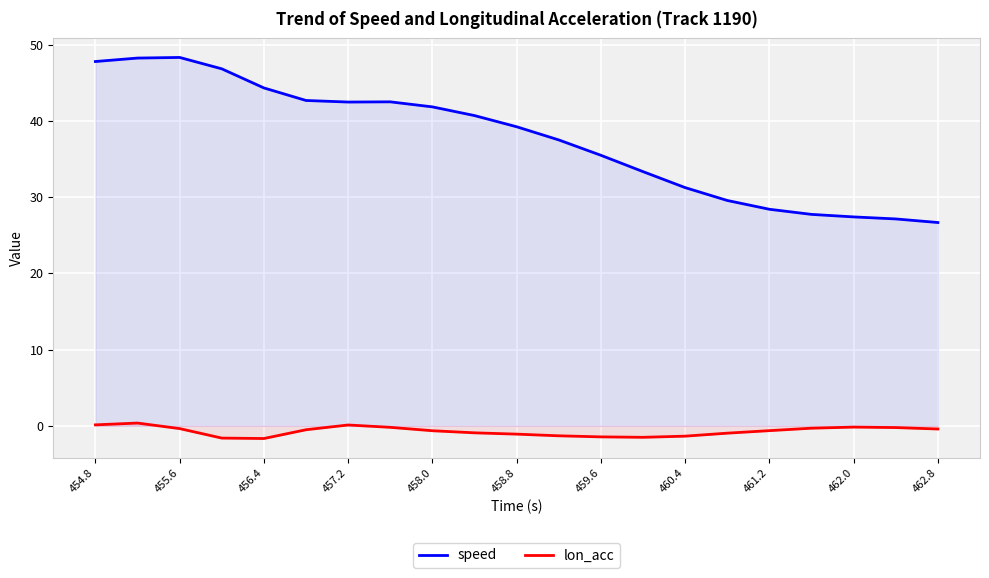

Which series has the largest total across all categories?

speed